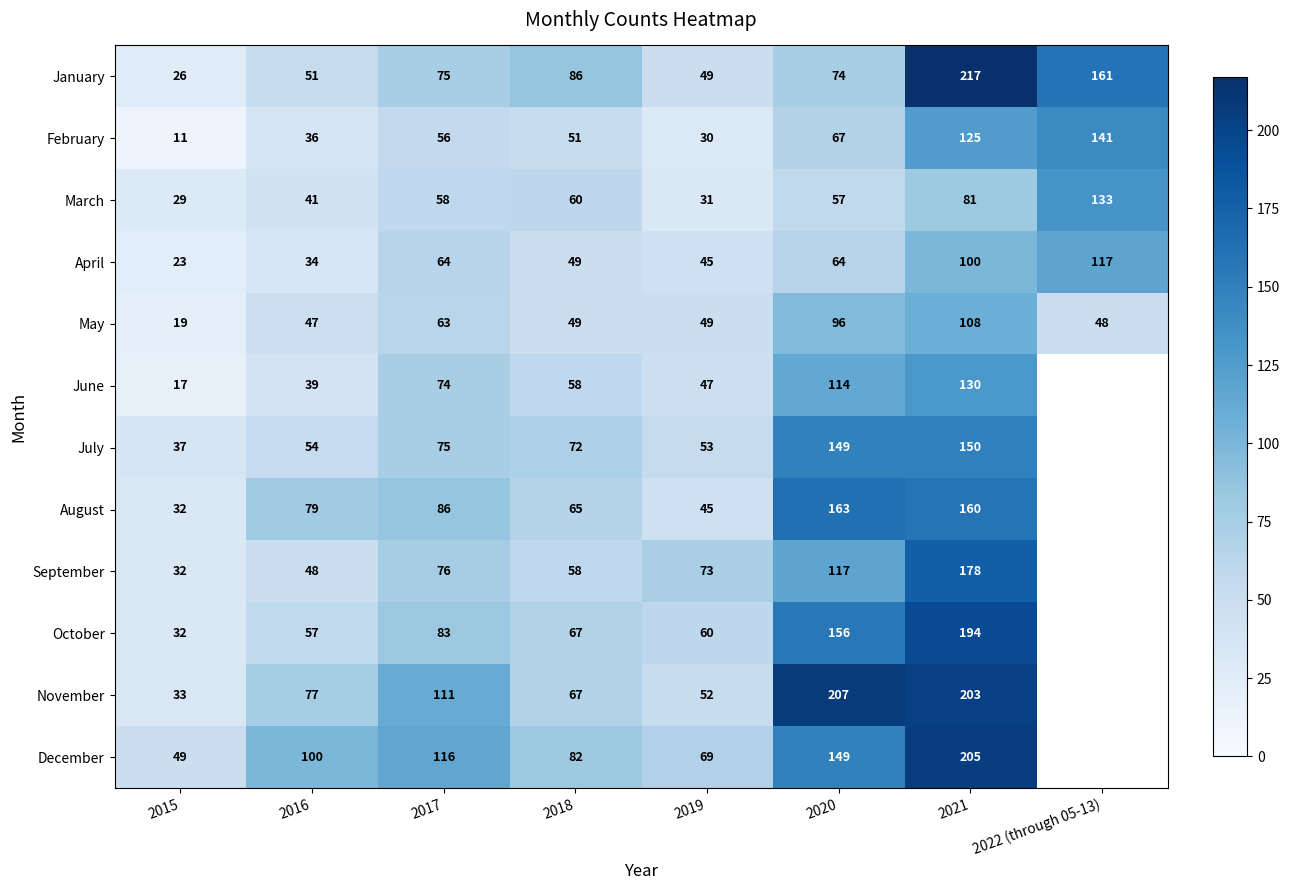

Which category has the lowest value in the February series?

2015